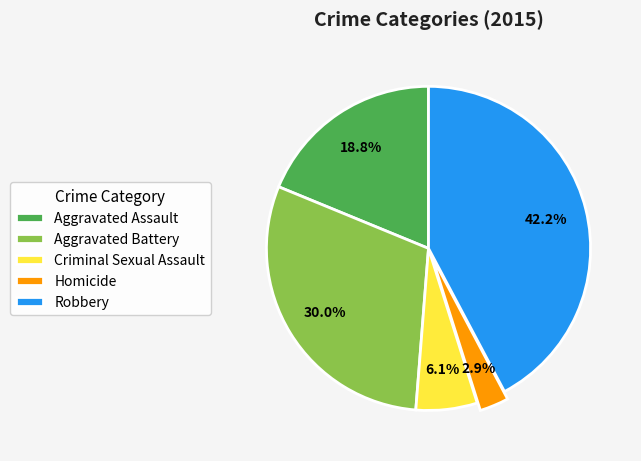

True or false: Aggravated Battery accounts for 30% of the total.

True